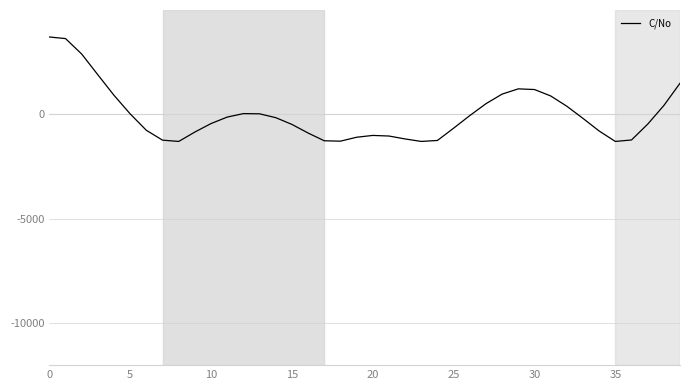

How many values are below -188?

21